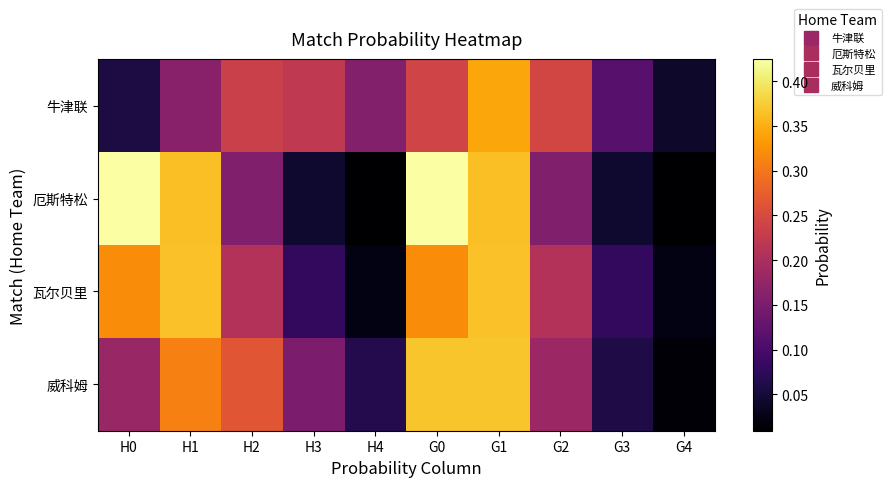

Count the number of data series in this chart.

4